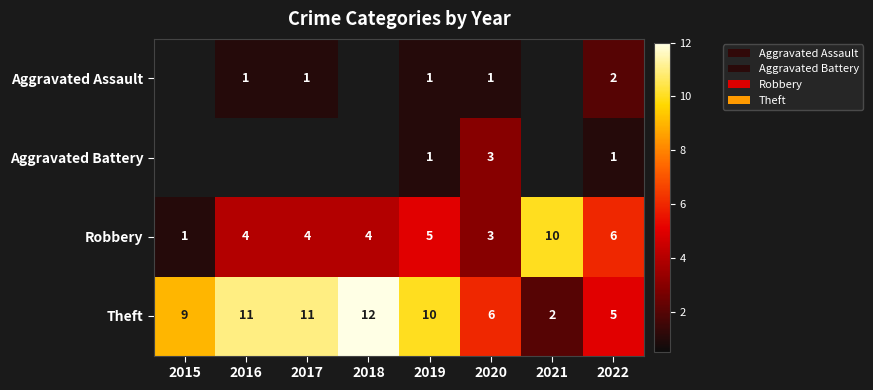

What is the average value of the Robbery series?

4.6